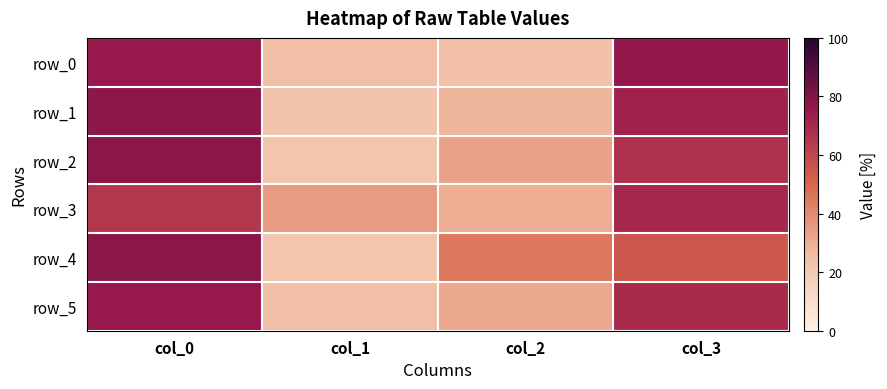

How many values in the row_5 series exceed 69?

1